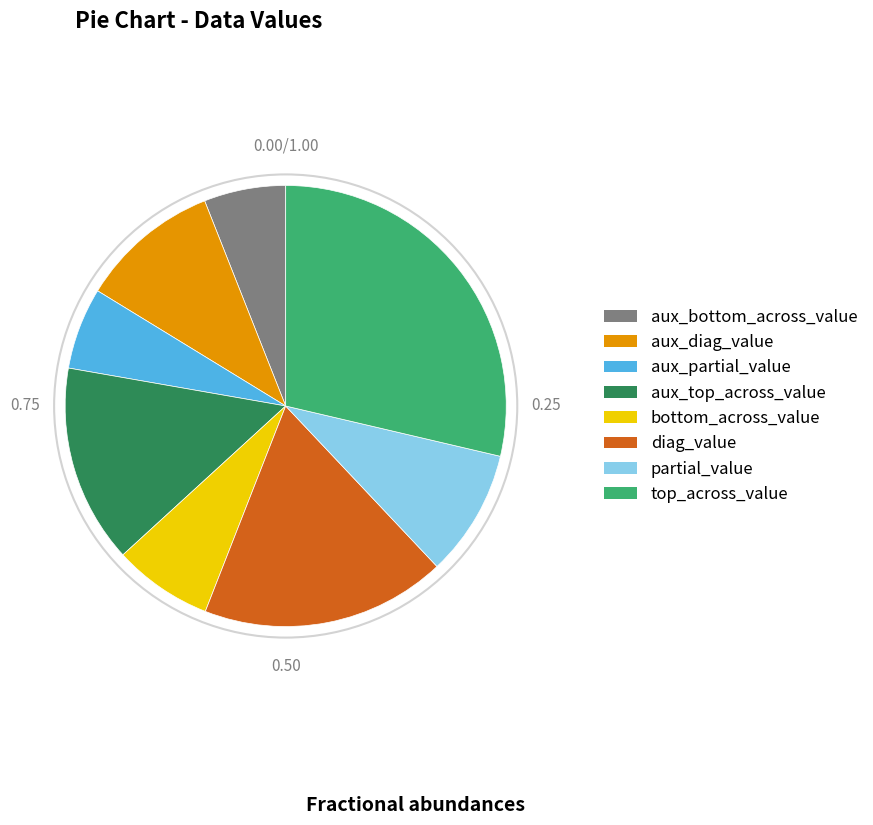

Is there a majority slice in this chart?

No